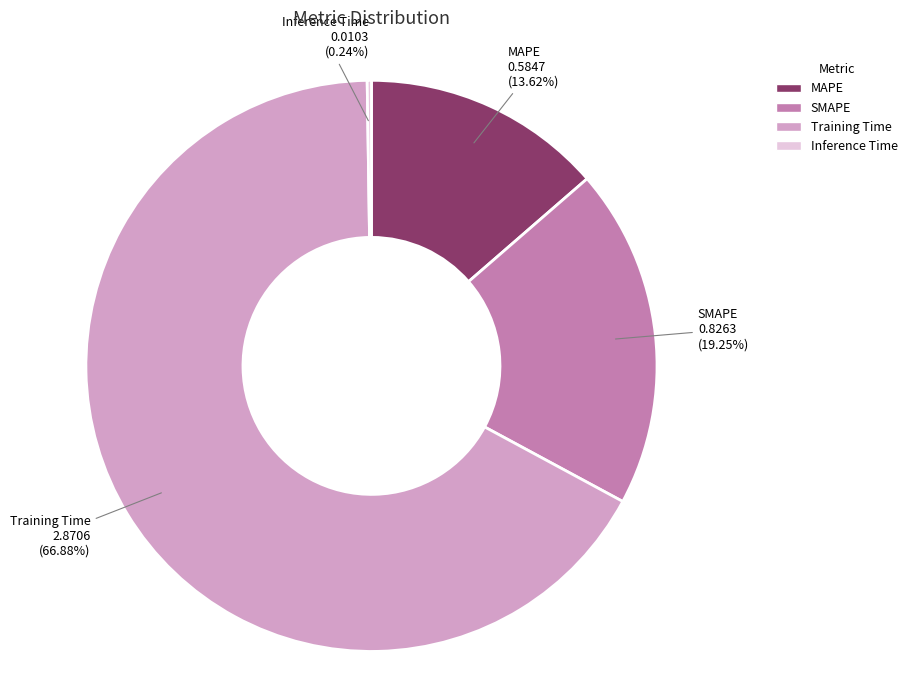

What is the majority slice?

Training Time